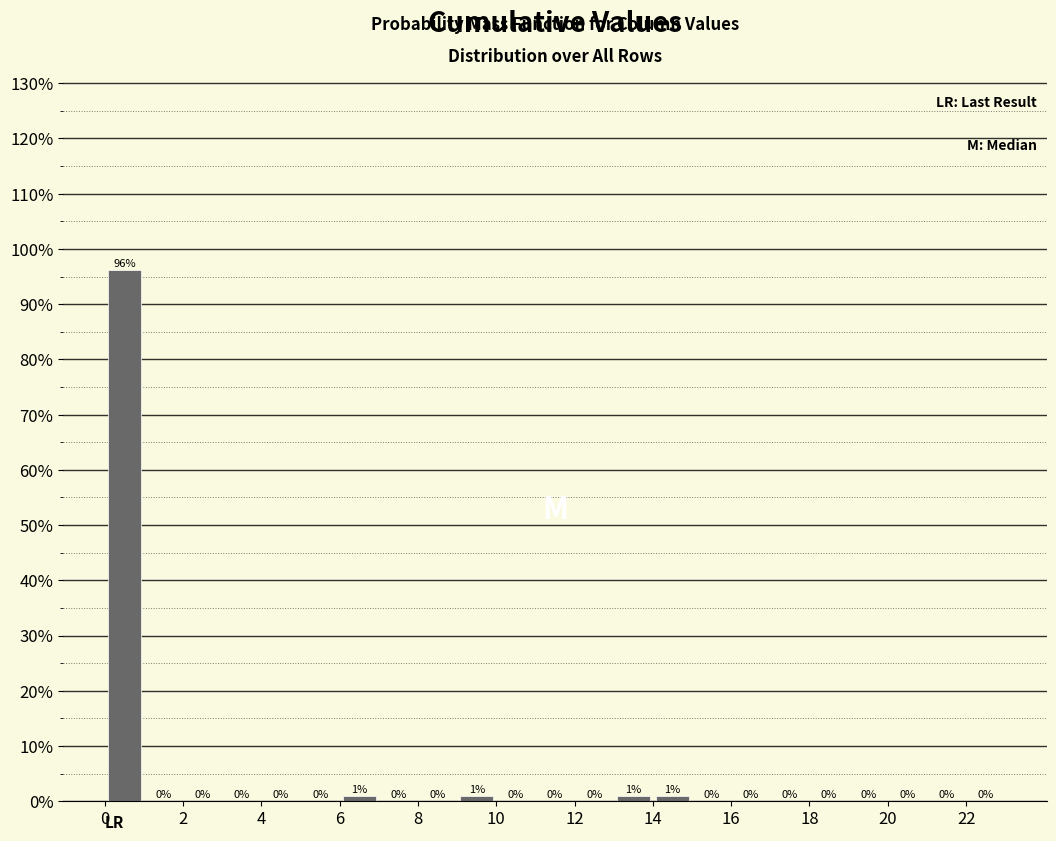

Reading left to right, transcribe this chart: for each bar, give the range it covers on the x-axis and its height.

0 to 1: 96
1 to 2: 0
2 to 3: 0
3 to 4: 0
4 to 5: 0
5 to 6: 0
6 to 7: 1
7 to 8: 0
8 to 9: 0
9 to 10: 1
10 to 11: 0
11 to 12: 0
12 to 13: 0
13 to 14: 1
14 to 15: 1
15 to 16: 0
16 to 17: 0
17 to 18: 0
18 to 19: 0
19 to 20: 0
20 to 21: 0
21 to 22: 0
22 to 23: 0